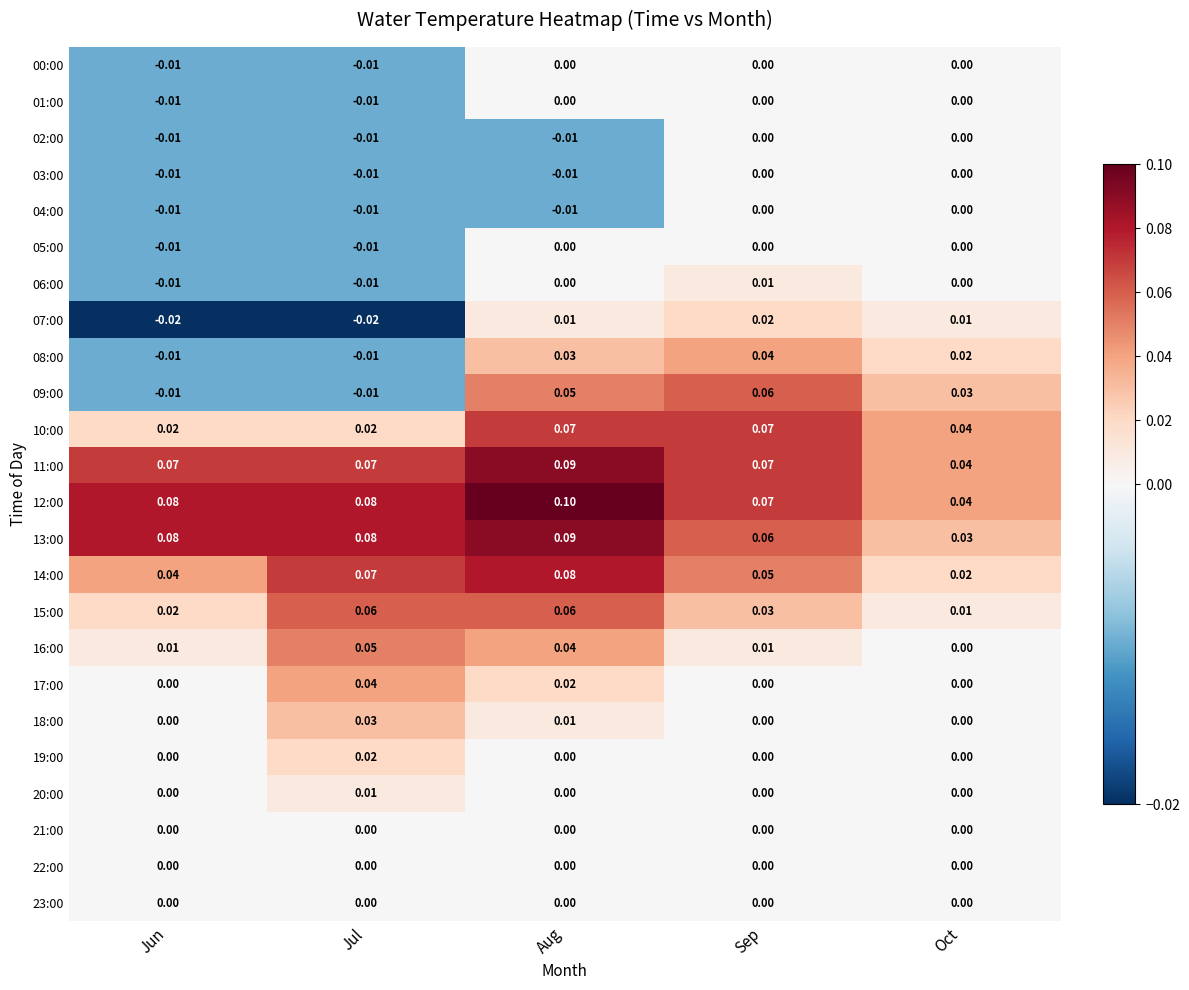

Which label corresponds to the largest value in the chart?

Aug